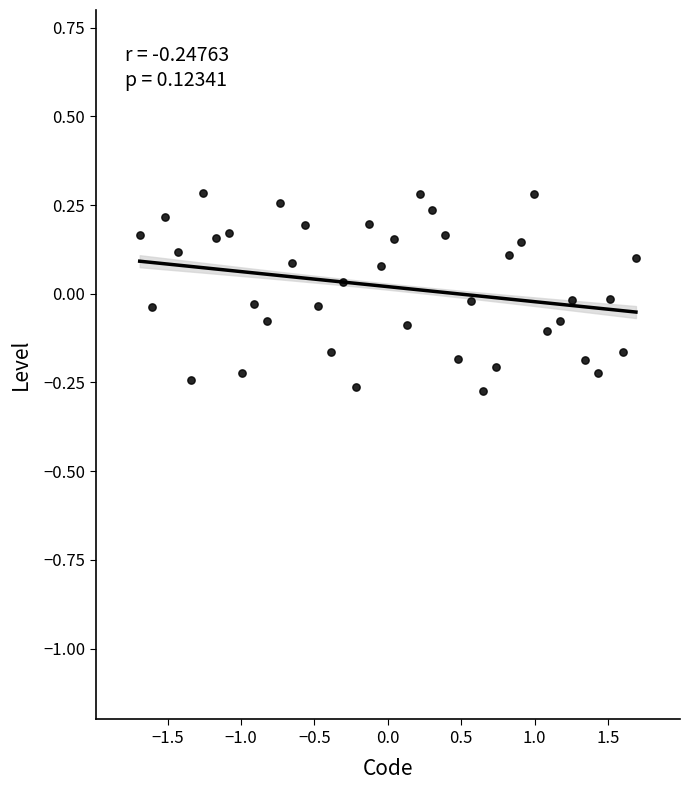

What is the range of X values (max minus min)?

3.4